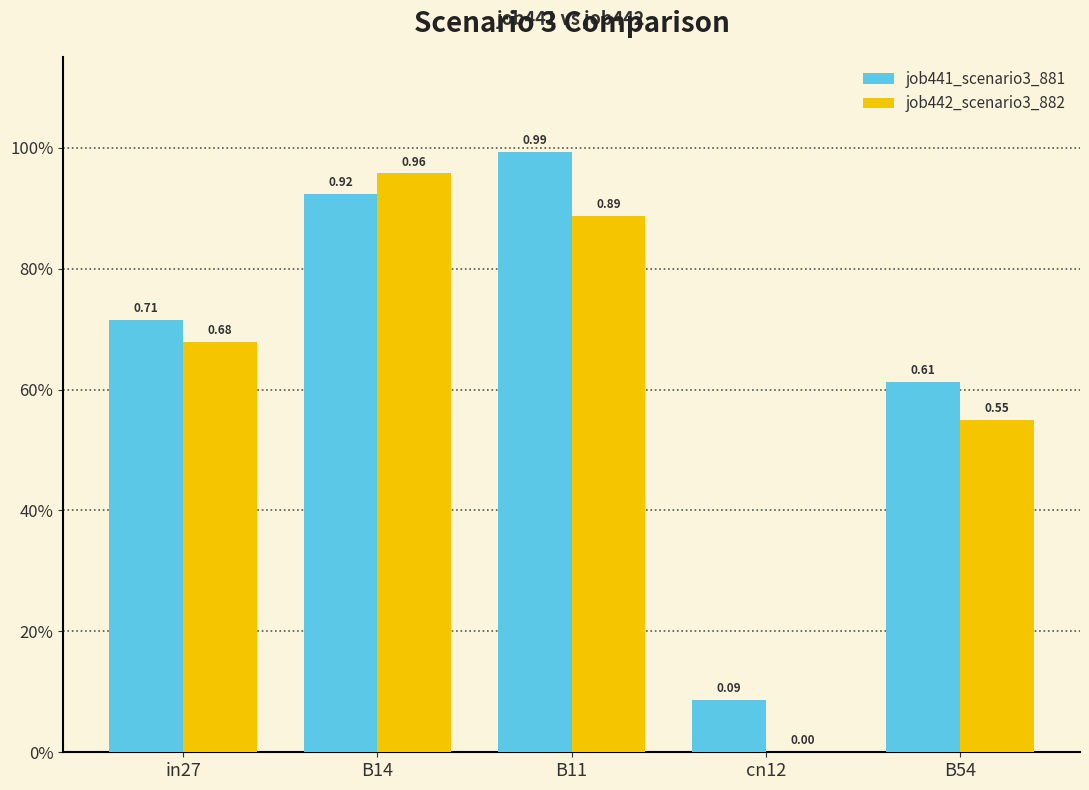

Where is job442_scenario3_882 nearest to the value 0?

cn12